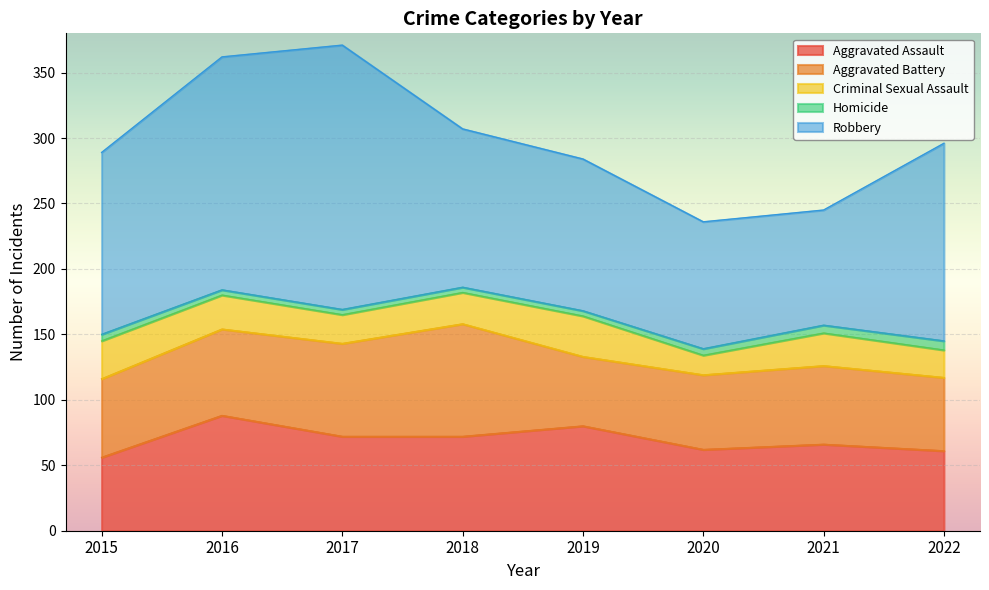

True or false: Aggravated Assault and Homicide cross at least once.

False